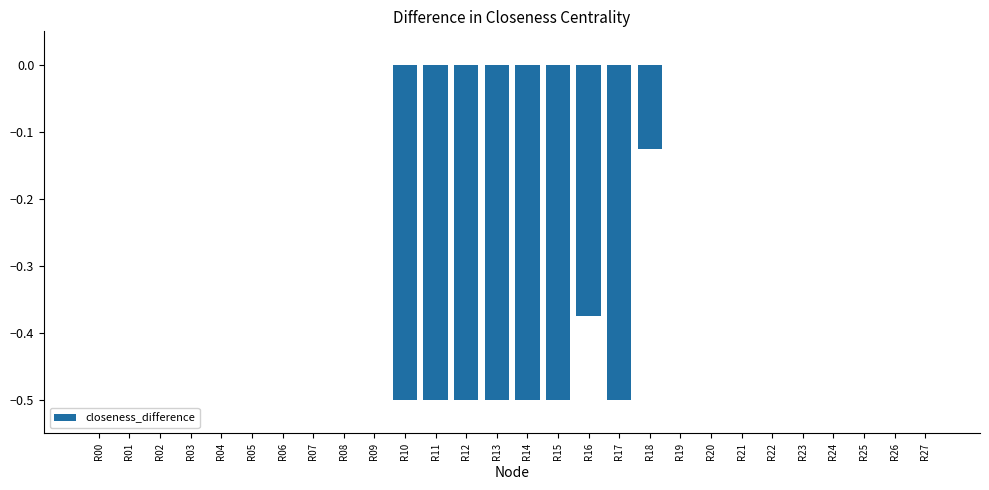

Which has a higher value, R23 or R18?

R23